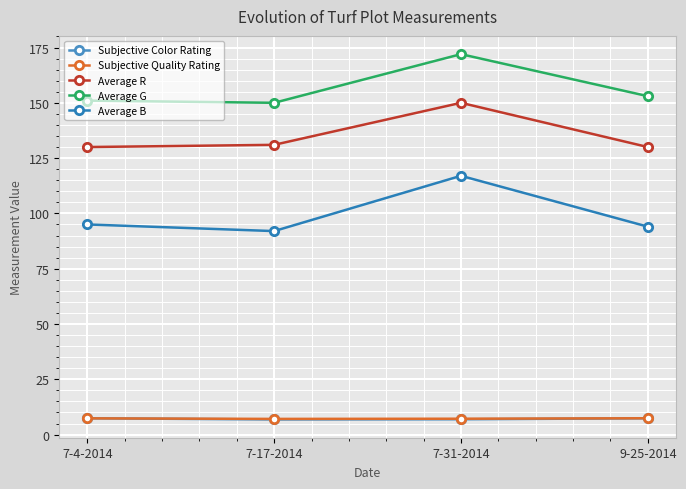

How many lines are shown in the chart?

5